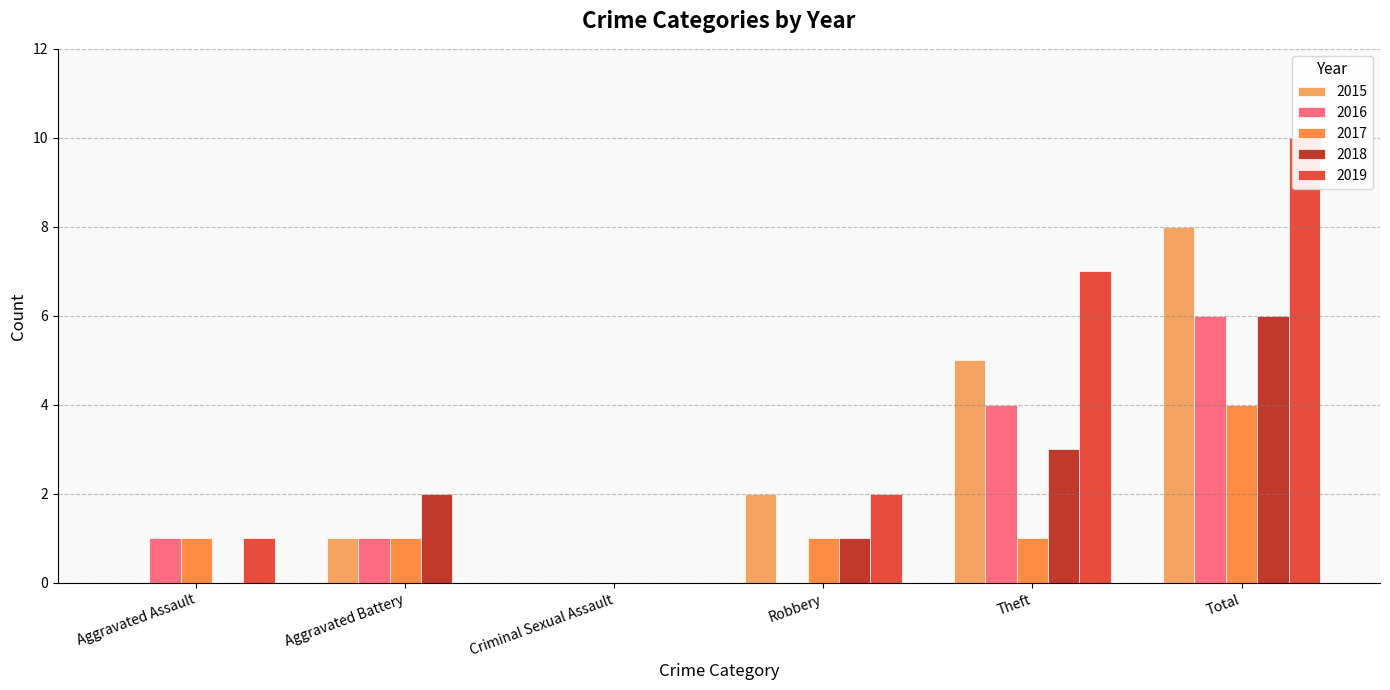

Does the chart contain any negative values?

No